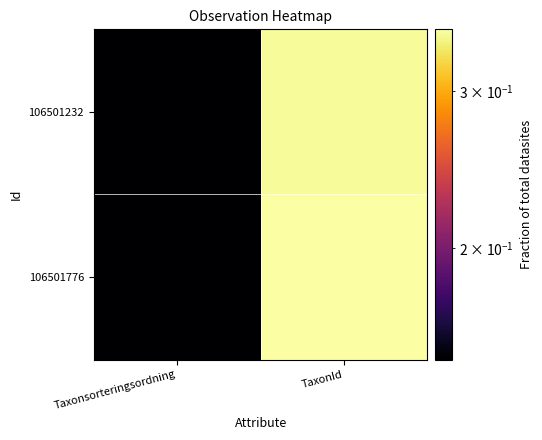

Between TaxonId and Taxonsorteringsordning, which is larger?

TaxonId